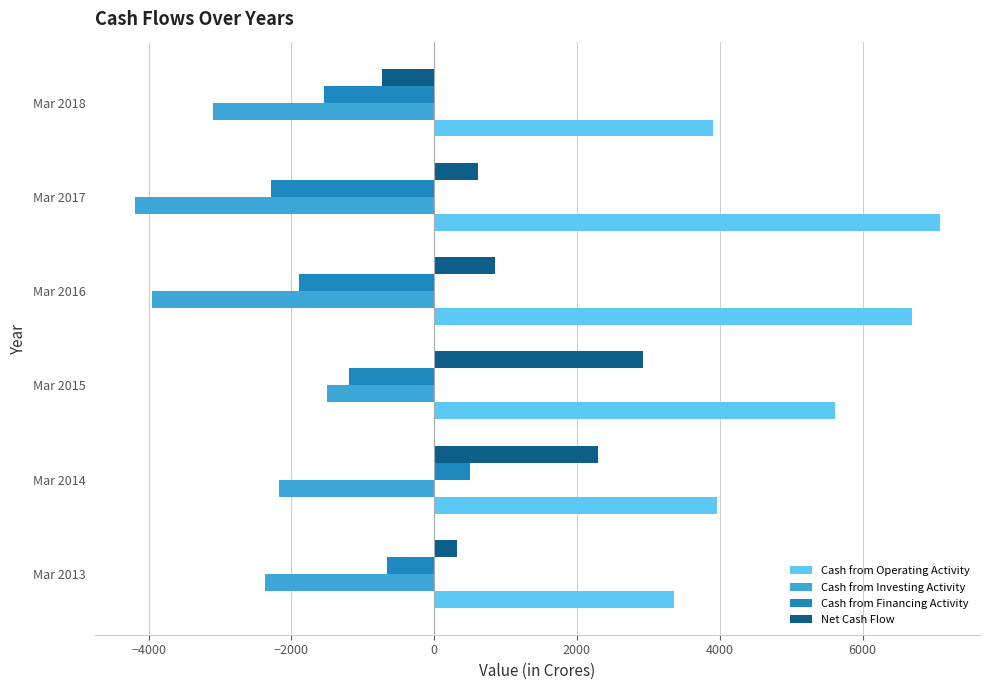

The Cash from Operating Activity series shows 2437 at Mar 2014. True or false?

False